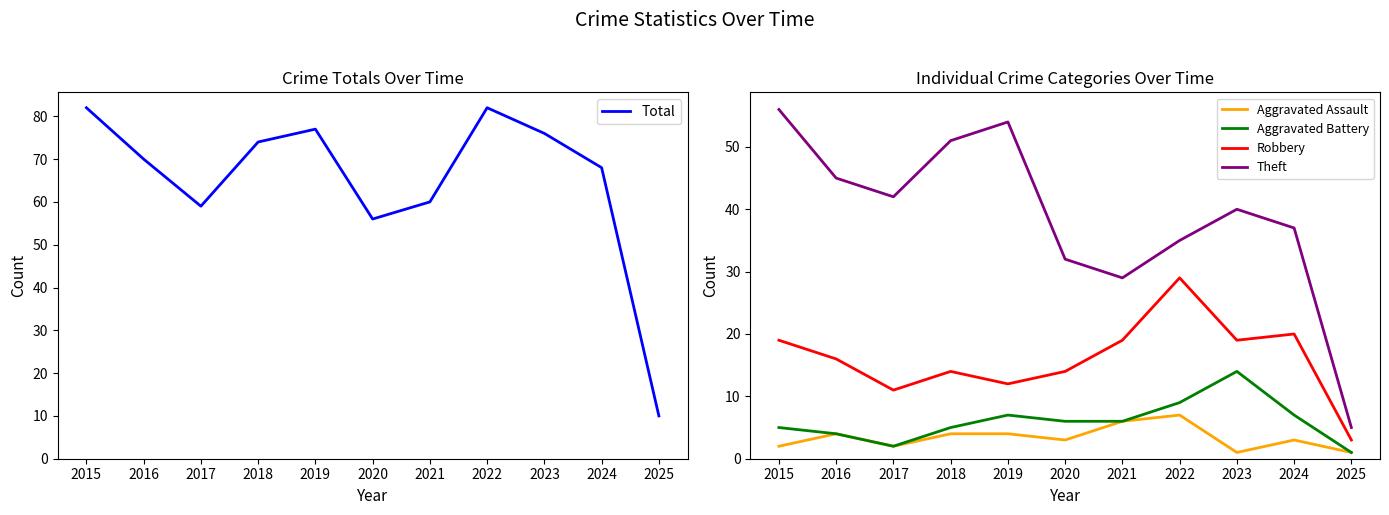

List the labels in order of Total value, smallest first.

2025, 2020, 2017, 2021, 2024, 2016, 2018, 2023, 2019, 2015, 2022